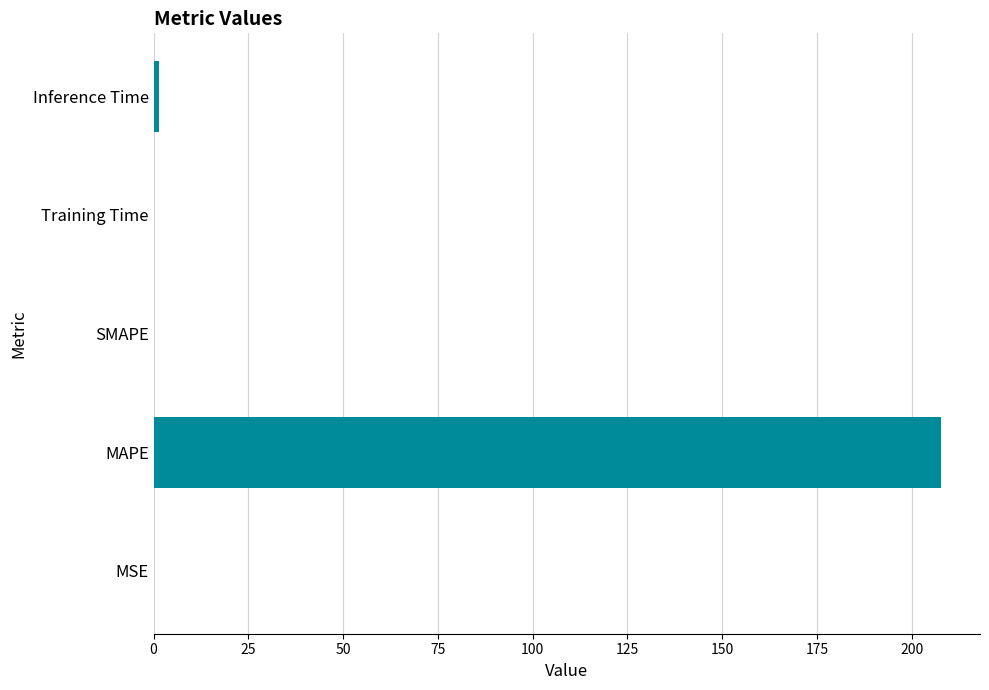

Between SMAPE and MAPE, which is larger?

MAPE